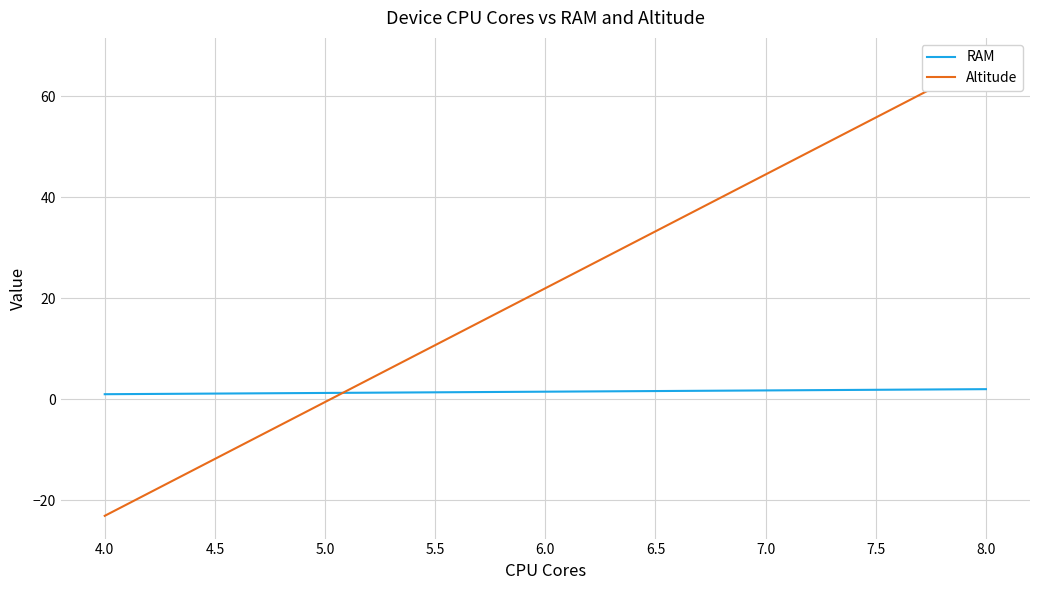

What is the label of the 2nd point from the right?

8.0